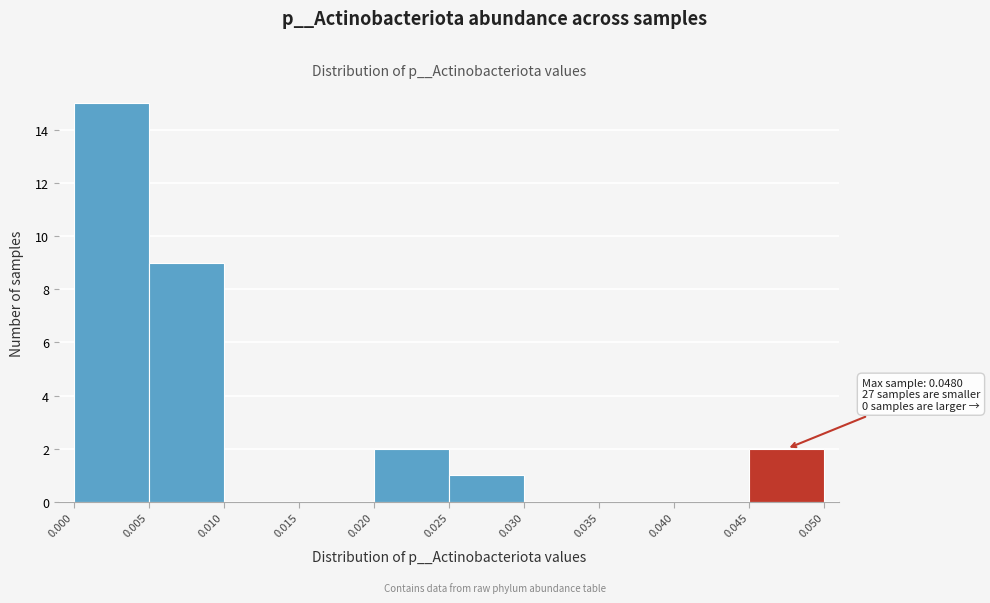

Which range on the x-axis has the tallest bar?

0.000 to 0.005